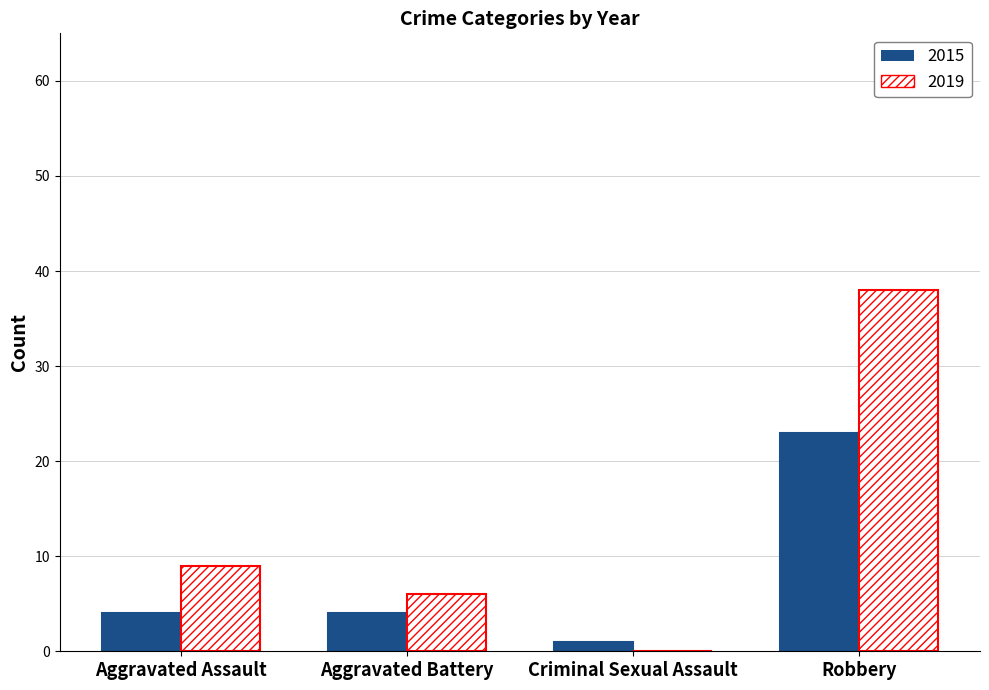

Which label corresponds to the largest value in the chart?

Robbery